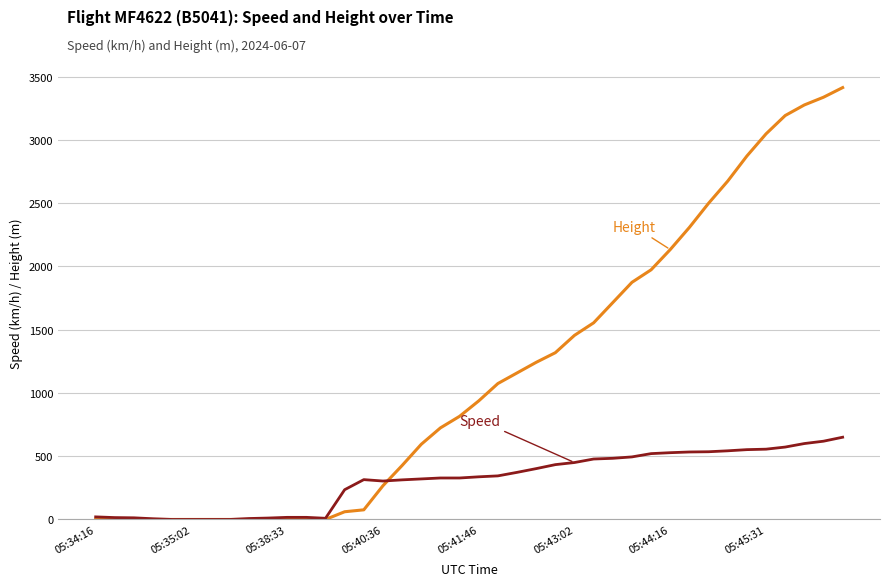

What is the greatest value displayed?

3413.8